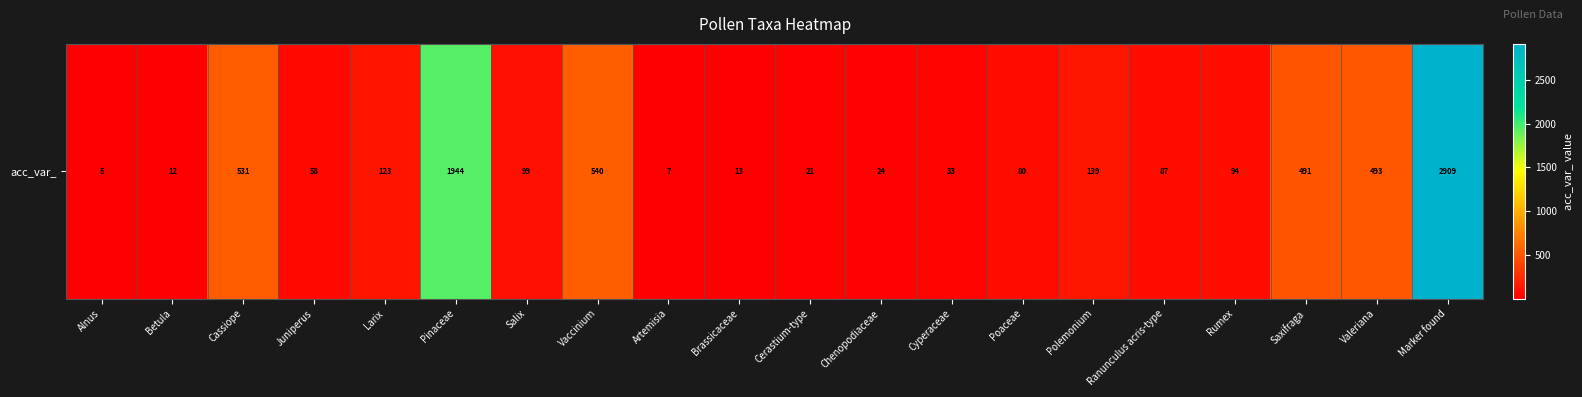

Reading left to right, list all the values displayed in this chart.

Alnus=5	Betula=12	Cassiope=531	Juniperus=58	Larix=123	Pinaceae=1944	Salix=99	Vaccinium=540	Artemisia=7	Brassicaceae=13	Cerastium-type=21	Chenopodiaceae=24	Cyperaceae=33	Poaceae=80	Polemonium=139	Ranunculus acris-type=87	Rumex=94	Saxifraga=491	Valeriana=493	Marker found=2909